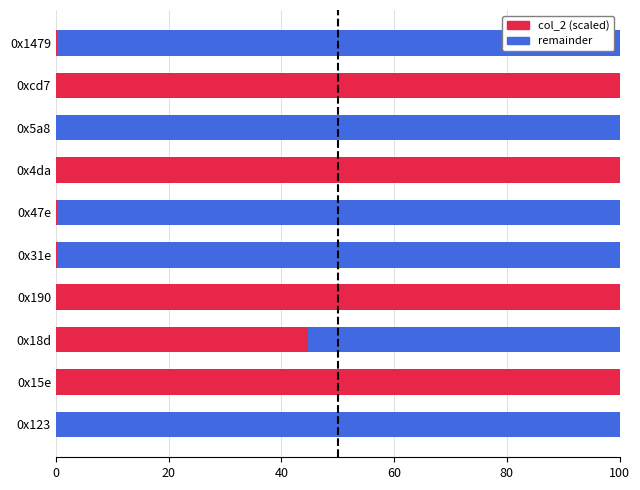

Is it true that col_2 (scaled) equals 100.0 at 0x15e?

True